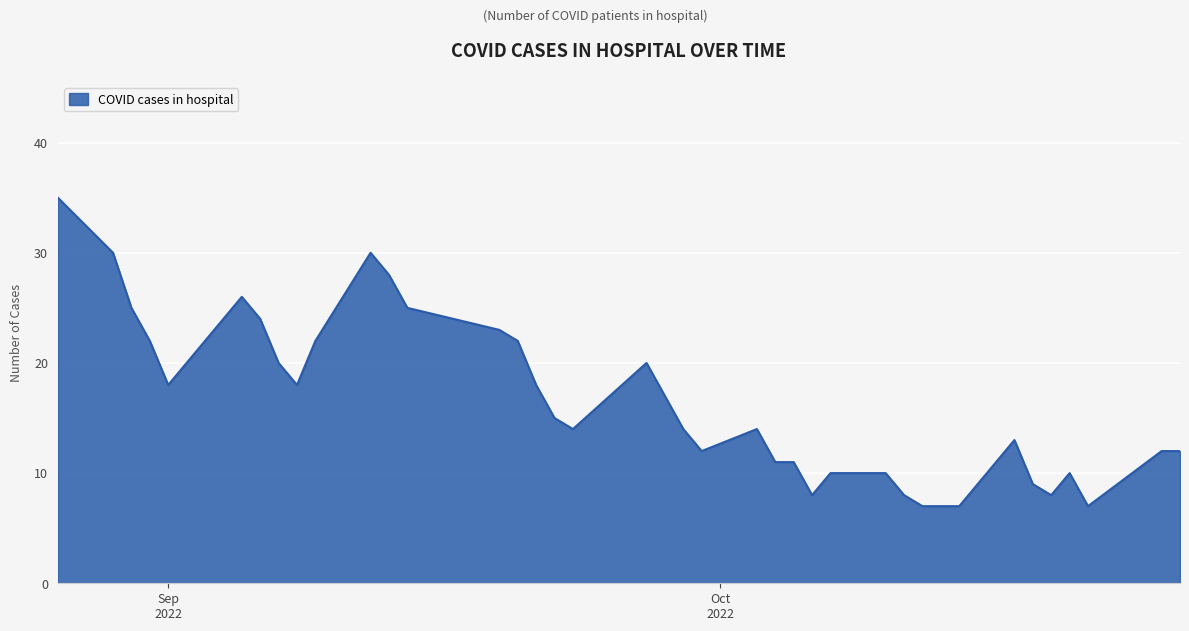

How many lines are shown in the chart?

1